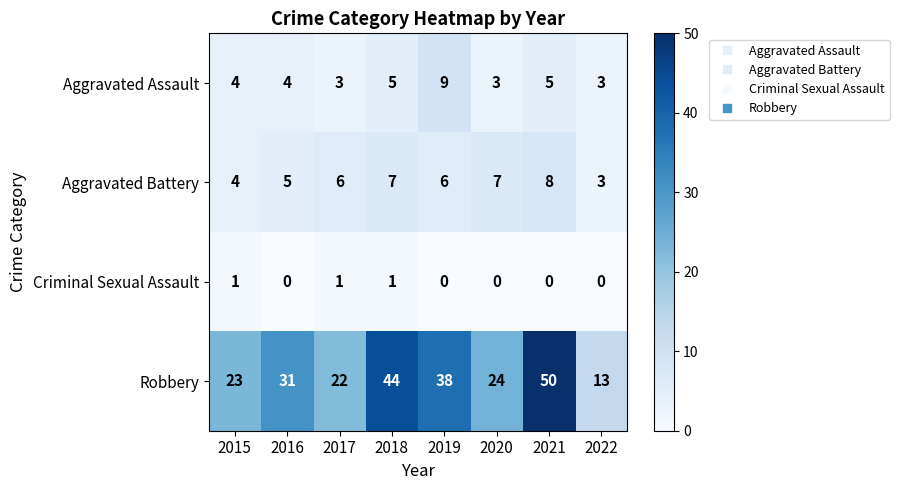

Which series has the widest spread of values?

Robbery